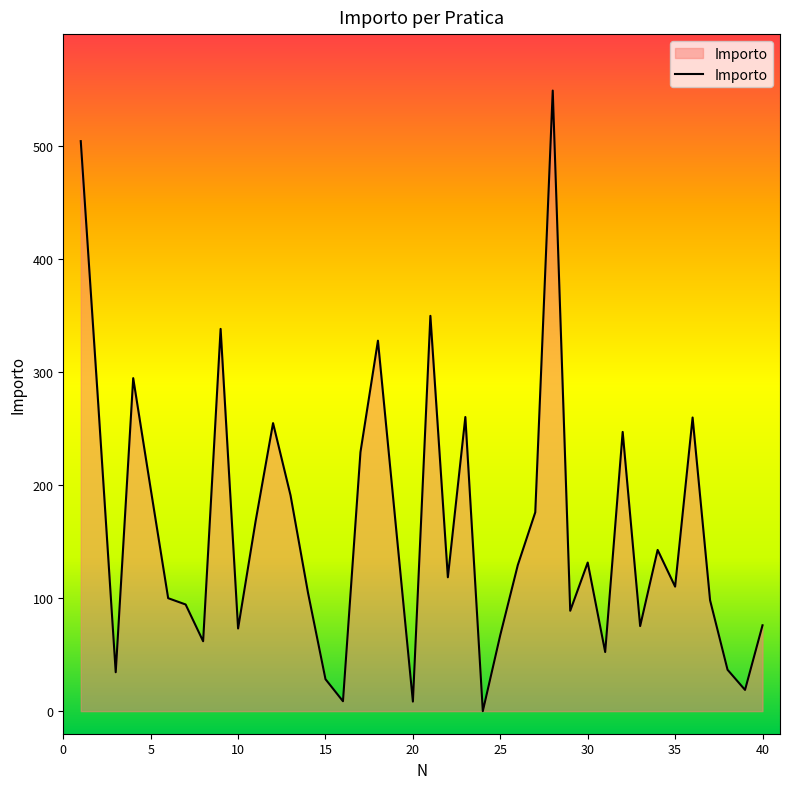

What is the difference between the maximum and minimum values?

549.5